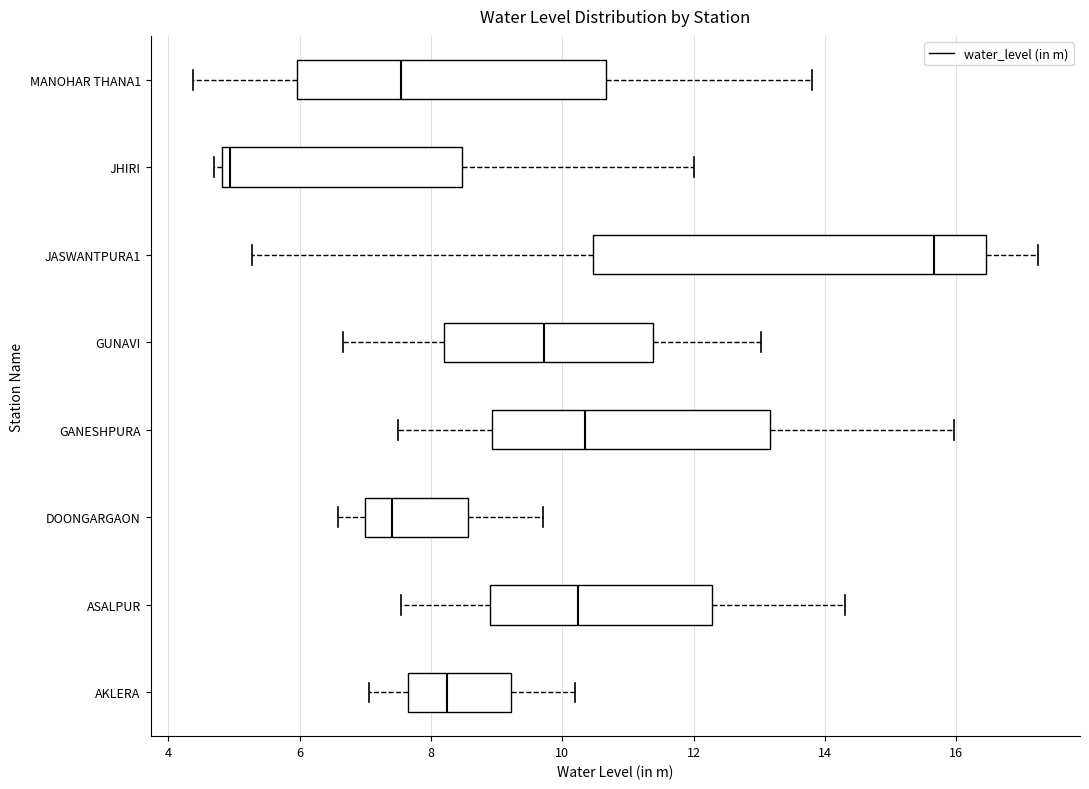

Where does the left whisker of the box for DOONGARGAON end on the x-axis? The values are not printed on the chart, so give them approximately, as read against the axis.

6.6